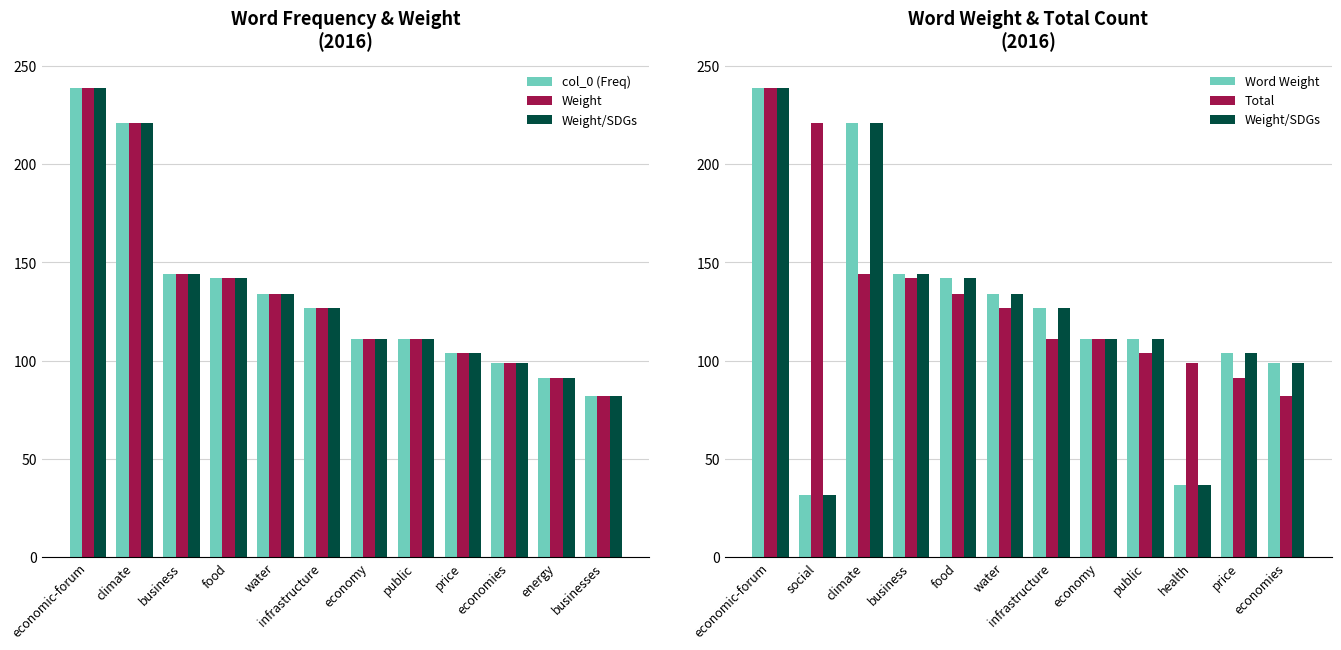

What is the lowest value of the Total series?

82.0